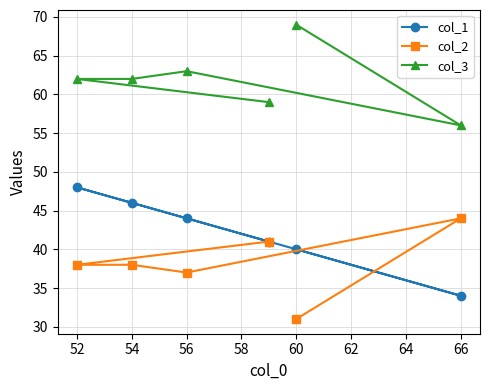

How many interior local valleys does the col_2 series have?

1